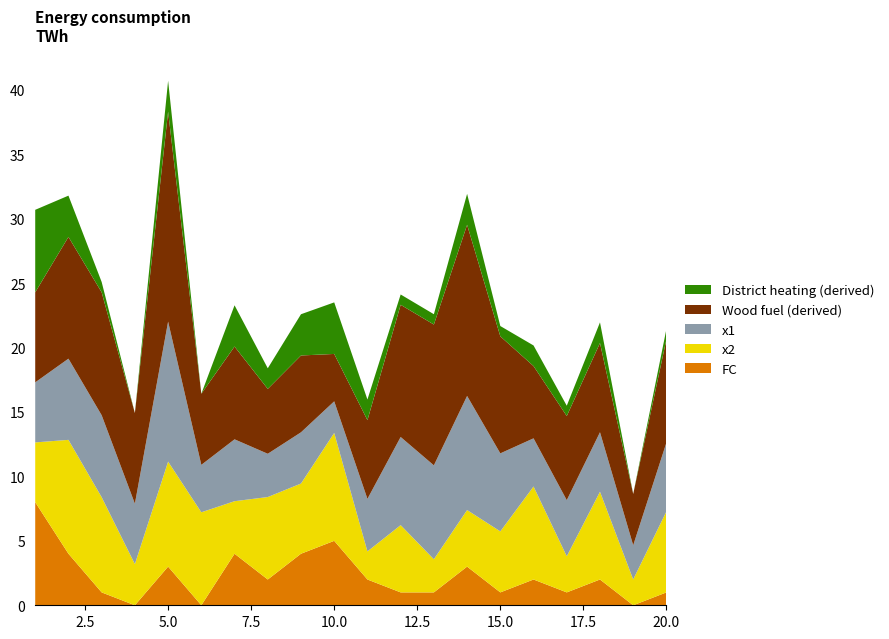

The FC series shows 2.1 at 10.0. True or false?

False